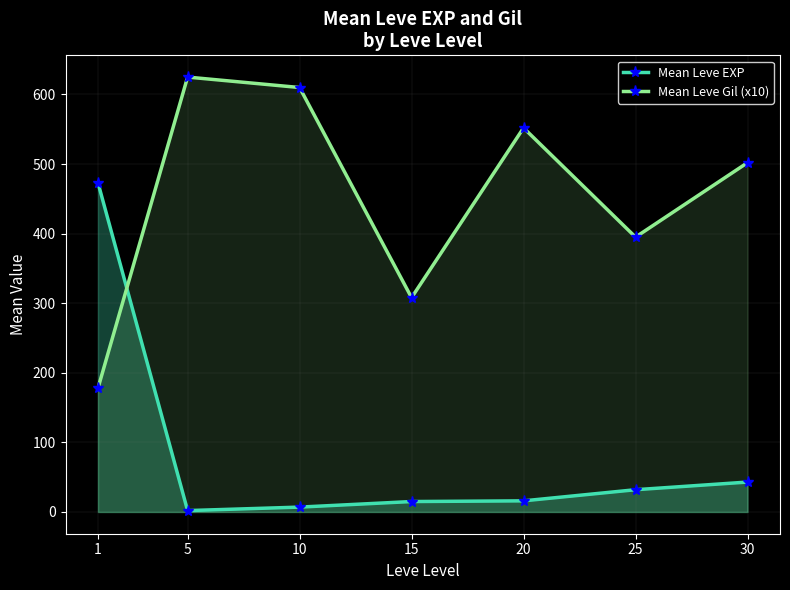

List the series in order of their overall mean, lowest first.

Mean Leve EXP, Mean Leve Gil (x10)